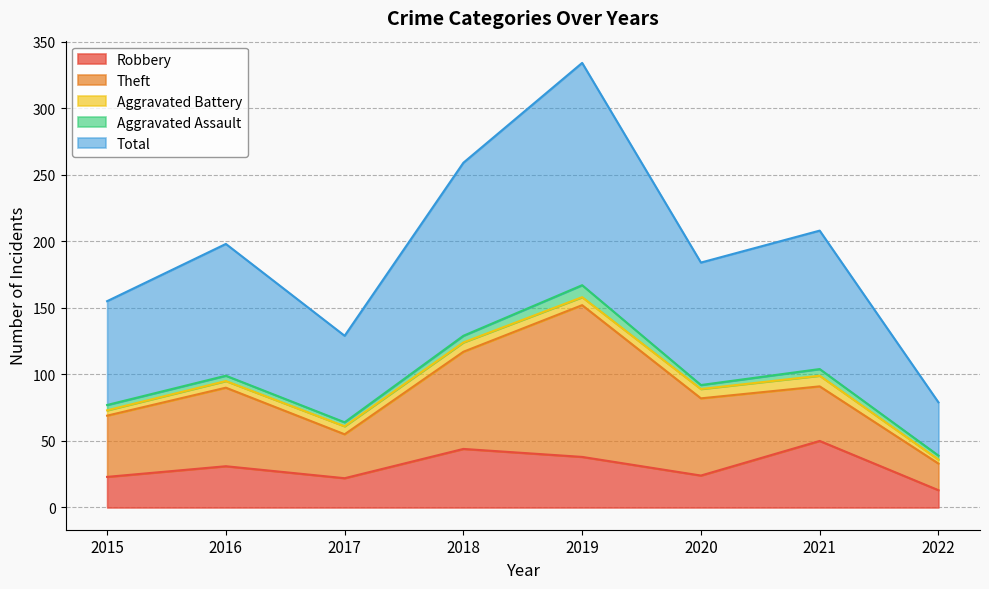

The value of Total at 2017 is 102. True or false?

False